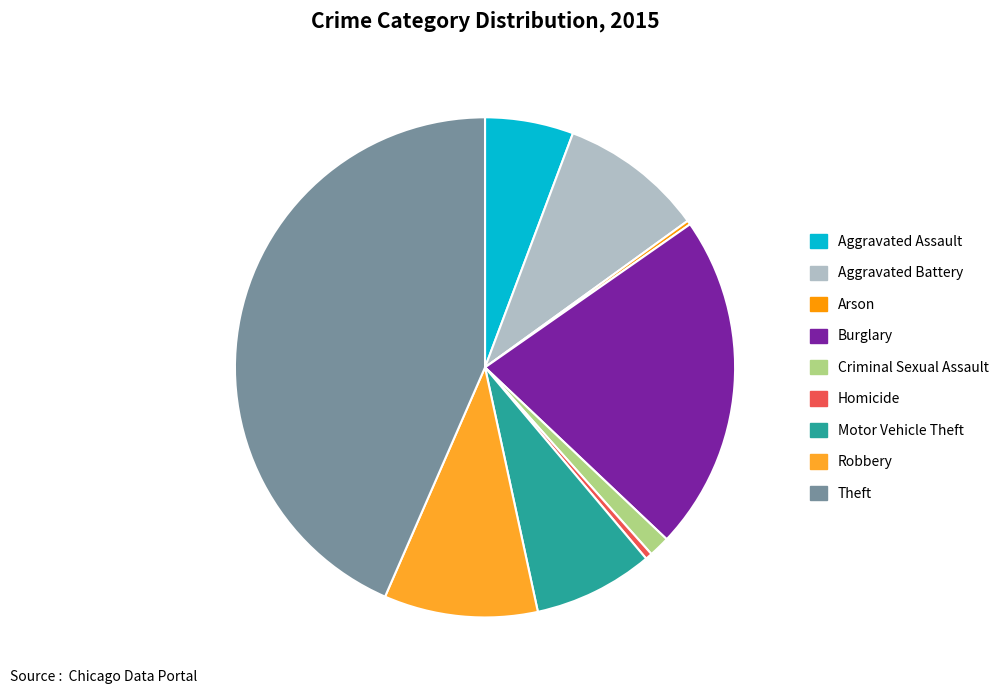

Does any single category account for the majority?

No